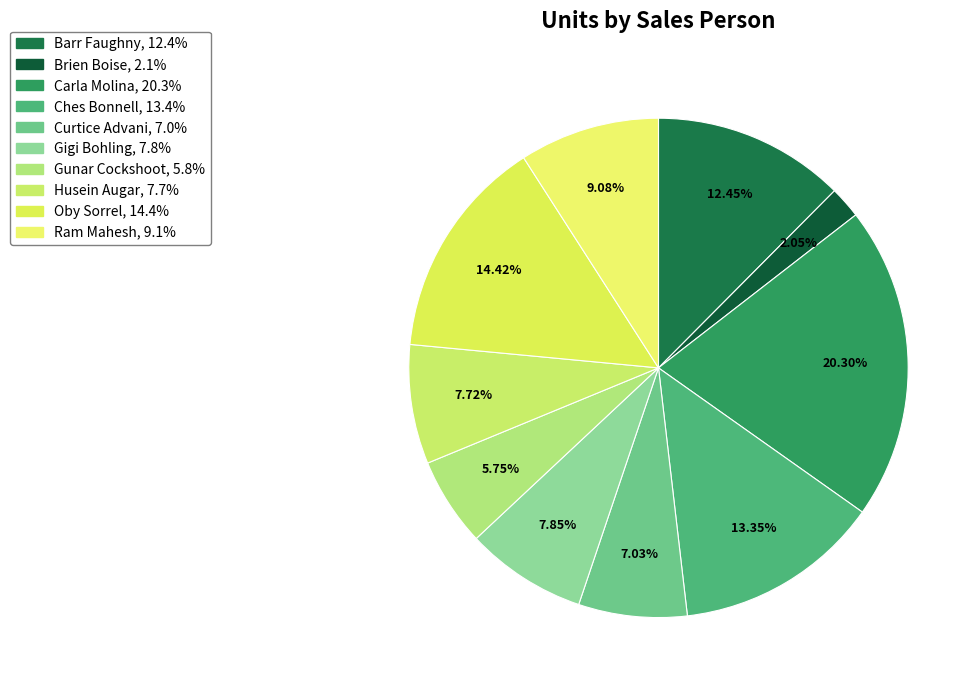

To the nearest percent, what is the difference between the Ram Mahesh and Gigi Bohling slice percentages?

1%